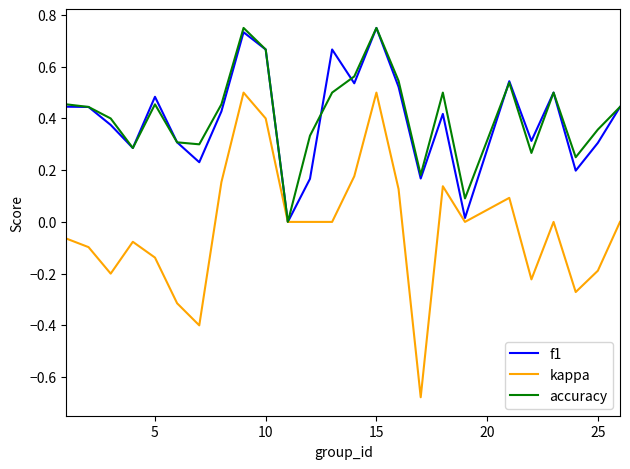

How many lines are shown in the chart?

3